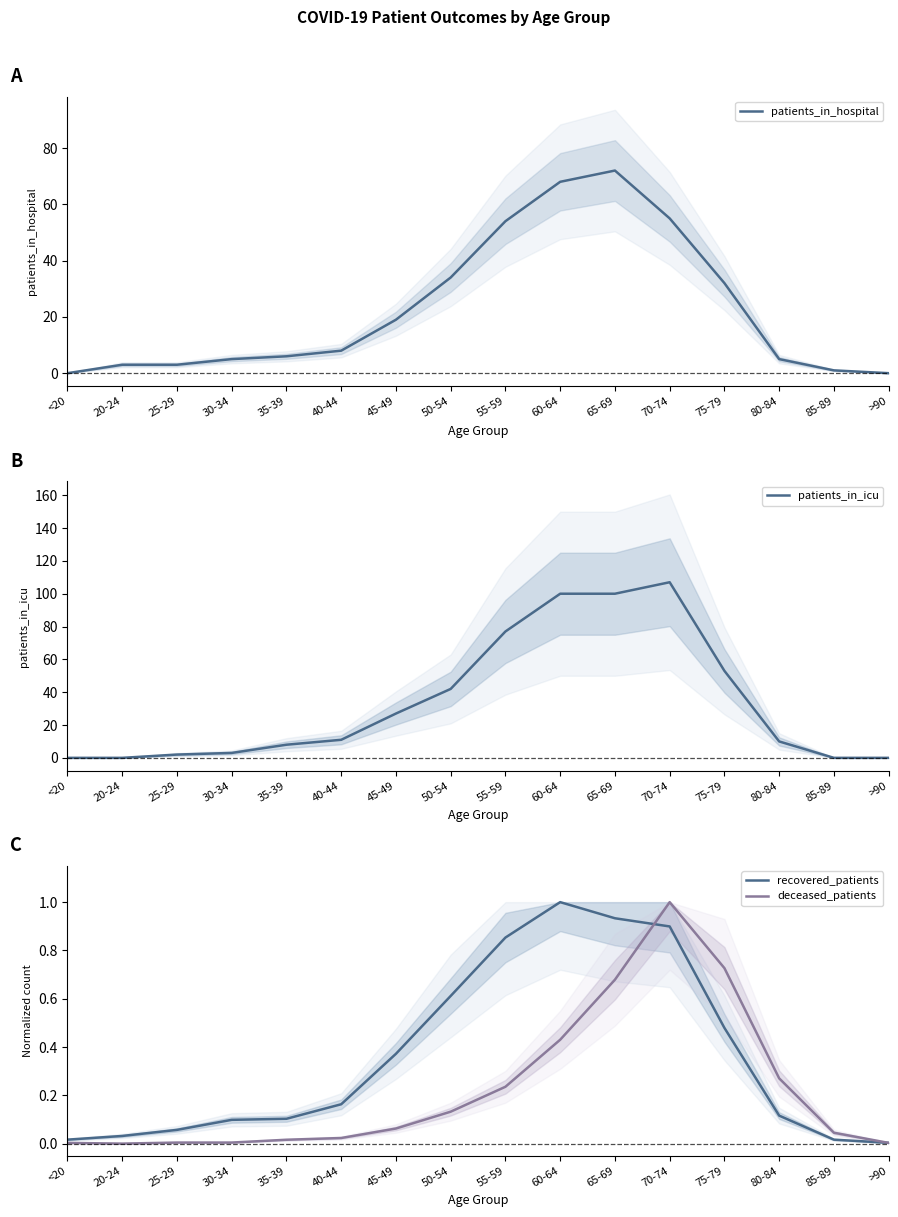

What is the sum of all recovered_patients values?

5.8